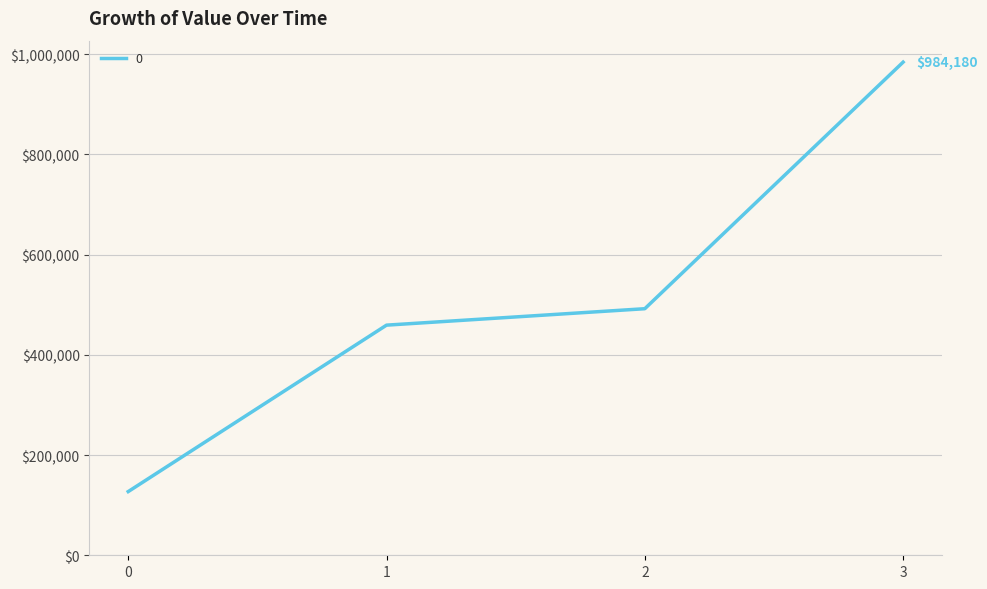

What is the minimum value shown in the chart?

127120